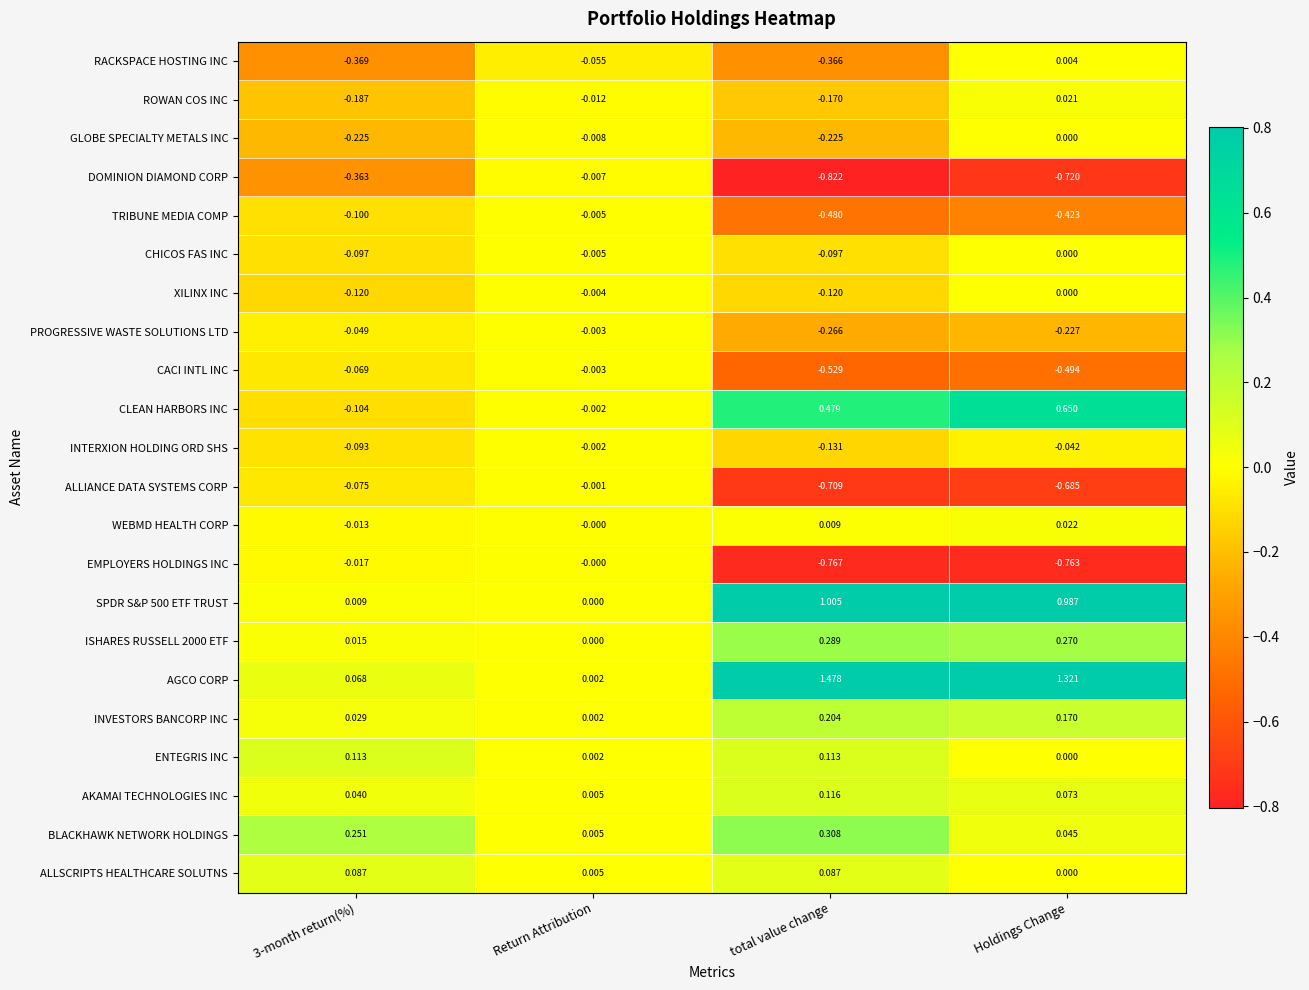

At which category is the sum across all series the highest?

Holdings Change